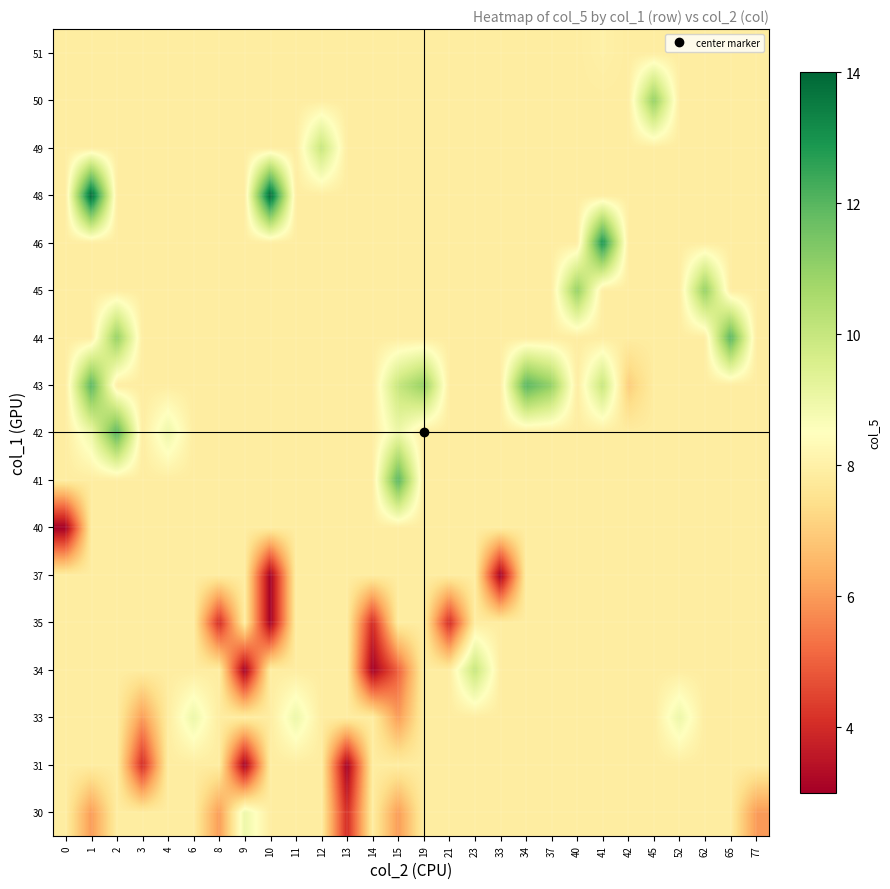

Reading left to right, what are all the values shown in this chart?

30: 0=7.9	1=6.0	2=7.9	3=7.9	4=7.9	6=7.9	8=6.0	9=9.0	10=7.9	11=7.9	12=7.9	13=4.0	14=7.9	15=6.0	19=7.9	21=7.9	23=7.9	33=7.9	34=7.9	37=7.9	40=7.9	41=7.9	42=7.9	45=7.9	52=7.9	62=7.9	65=7.9	77=6.0
31: 0=7.9	1=7.9	2=7.9	3=4.0	4=7.9	6=7.9	8=7.9	9=3.0	10=7.9	11=7.9	12=7.9	13=3.0	14=7.9	15=7.9	19=7.9	21=7.9	23=7.9	33=7.9	34=7.9	37=7.9	40=7.9	41=7.9	42=7.9	45=7.9	52=7.9	62=7.9	65=7.9	77=7.9
33: 0=7.9	1=7.9	2=7.9	3=6.0	4=7.9	6=9.0	8=7.9	9=7.9	10=7.9	11=9.0	12=7.9	13=7.9	14=7.9	15=6.0	19=7.9	21=7.9	23=7.9	33=7.9	34=7.9	37=7.9	40=7.9	41=7.9	42=7.9	45=7.9	52=9.0	62=7.9	65=7.9	77=7.9
34: 0=7.9	1=7.9	2=7.9	3=7.9	4=7.9	6=7.9	8=7.9	9=3.0	10=7.9	11=7.9	12=7.9	13=7.9	14=3.0	15=5.0	19=7.9	21=7.9	23=10.0	33=7.9	34=7.9	37=7.9	40=7.9	41=7.9	42=7.9	45=7.9	52=7.9	62=7.9	65=7.9	77=7.9
35: 0=7.9	1=7.9	2=7.9	3=7.9	4=7.9	6=7.9	8=4.0	9=7.9	10=3.0	11=7.9	12=7.9	13=7.9	14=4.0	15=7.9	19=7.9	21=4.0	23=7.9	33=7.9	34=7.9	37=7.9	40=7.9	41=7.9	42=7.9	45=7.9	52=7.9	62=7.9	65=7.9	77=7.9
37: 0=7.9	1=7.9	2=7.9	3=7.9	4=7.9	6=7.9	8=7.9	9=7.9	10=3.0	11=7.9	12=7.9	13=7.9	14=7.9	15=7.9	19=7.9	21=7.9	23=7.9	33=3.0	34=7.9	37=7.9	40=7.9	41=7.9	42=7.9	45=7.9	52=7.9	62=7.9	65=7.9	77=7.9
40: 0=3.0	1=7.9	2=7.9	3=7.9	4=7.9	6=7.9	8=7.9	9=7.9	10=7.9	11=7.9	12=7.9	13=7.9	14=7.9	15=7.9	19=7.9	21=7.9	23=7.9	33=7.9	34=7.9	37=7.9	40=7.9	41=7.9	42=7.9	45=7.9	52=7.9	62=7.9	65=7.9	77=7.9
41: 0=7.9	1=7.9	2=7.9	3=7.9	4=7.9	6=7.9	8=7.9	9=7.9	10=7.9	11=7.9	12=7.9	13=7.9	14=7.9	15=12.0	19=7.9	21=7.9	23=7.9	33=7.9	34=7.9	37=7.9	40=7.9	41=7.9	42=7.9	45=7.9	52=7.9	62=7.9	65=7.9	77=7.9
42: 0=7.9	1=9.0	2=12.0	3=7.9	4=9.0	6=7.9	8=7.9	9=7.9	10=7.9	11=7.9	12=7.9	13=7.9	14=7.9	15=9.0	19=7.9	21=7.9	23=7.9	33=7.9	34=7.9	37=7.9	40=7.9	41=7.9	42=7.9	45=7.9	52=7.9	62=7.9	65=7.9	77=7.9
43: 0=7.9	1=12.0	2=7.9	3=7.9	4=7.9	6=7.9	8=7.9	9=7.9	10=7.9	11=7.9	12=7.9	13=7.9	14=7.9	15=10.0	19=11.0	21=7.9	23=7.9	33=7.9	34=12.0	37=11.0	40=7.9	41=10.0	42=7.0	45=7.9	52=7.9	62=7.9	65=7.9	77=7.9
44: 0=7.9	1=7.9	2=11.0	3=7.9	4=7.9	6=7.9	8=7.9	9=7.9	10=7.9	11=7.9	12=7.9	13=7.9	14=7.9	15=7.9	19=7.9	21=7.9	23=7.9	33=7.9	34=7.9	37=7.9	40=7.9	41=7.9	42=7.9	45=7.9	52=7.9	62=7.9	65=12.0	77=7.9
45: 0=7.9	1=7.9	2=7.9	3=7.9	4=7.9	6=7.9	8=7.9	9=7.9	10=7.9	11=7.9	12=7.9	13=7.9	14=7.9	15=7.9	19=7.9	21=7.9	23=7.9	33=7.9	34=7.9	37=7.9	40=11.0	41=7.9	42=7.9	45=7.9	52=7.9	62=11.0	65=7.9	77=7.9
46: 0=7.9	1=7.9	2=7.9	3=7.9	4=7.9	6=7.9	8=7.9	9=7.9	10=7.9	11=7.9	12=7.9	13=7.9	14=7.9	15=7.9	19=7.9	21=7.9	23=7.9	33=7.9	34=7.9	37=7.9	40=7.9	41=13.0	42=7.9	45=7.9	52=7.9	62=7.9	65=7.9	77=7.9
48: 0=7.9	1=14.0	2=7.9	3=7.9	4=7.9	6=7.9	8=7.9	9=7.9	10=14.0	11=7.9	12=7.9	13=7.9	14=7.9	15=7.9	19=7.9	21=7.9	23=7.9	33=7.9	34=7.9	37=7.9	40=7.9	41=7.9	42=7.9	45=7.9	52=7.9	62=7.9	65=7.9	77=7.9
49: 0=7.9	1=7.9	2=7.9	3=7.9	4=7.9	6=7.9	8=7.9	9=7.9	10=7.9	11=7.9	12=10.0	13=7.9	14=7.9	15=7.9	19=7.9	21=7.9	23=7.9	33=7.9	34=7.9	37=7.9	40=7.9	41=7.9	42=7.9	45=7.9	52=7.9	62=7.9	65=7.9	77=7.9
50: 0=7.9	1=7.9	2=7.9	3=7.9	4=7.9	6=7.9	8=7.9	9=7.9	10=7.9	11=7.9	12=7.9	13=7.9	14=7.9	15=7.9	19=7.9	21=7.9	23=7.9	33=7.9	34=7.9	37=7.9	40=7.9	41=7.9	42=7.9	45=11.0	52=7.9	62=7.9	65=7.9	77=7.9
51: 0=7.9	1=7.9	2=7.9	3=7.9	4=7.9	6=7.9	8=7.9	9=7.9	10=7.9	11=7.9	12=7.9	13=7.9	14=7.9	15=7.9	19=7.9	21=7.9	23=7.9	33=7.9	34=7.9	37=7.9	40=7.9	41=8.0	42=7.9	45=7.9	52=7.9	62=7.9	65=7.9	77=7.9